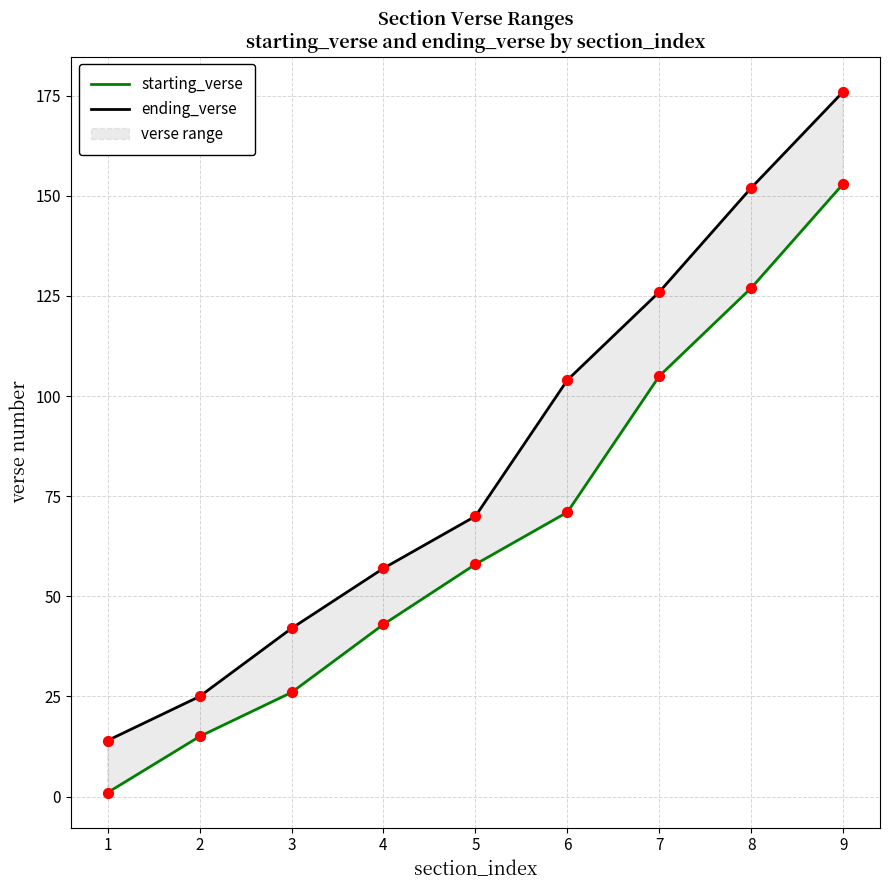

What is the total value across all series at 7?

231